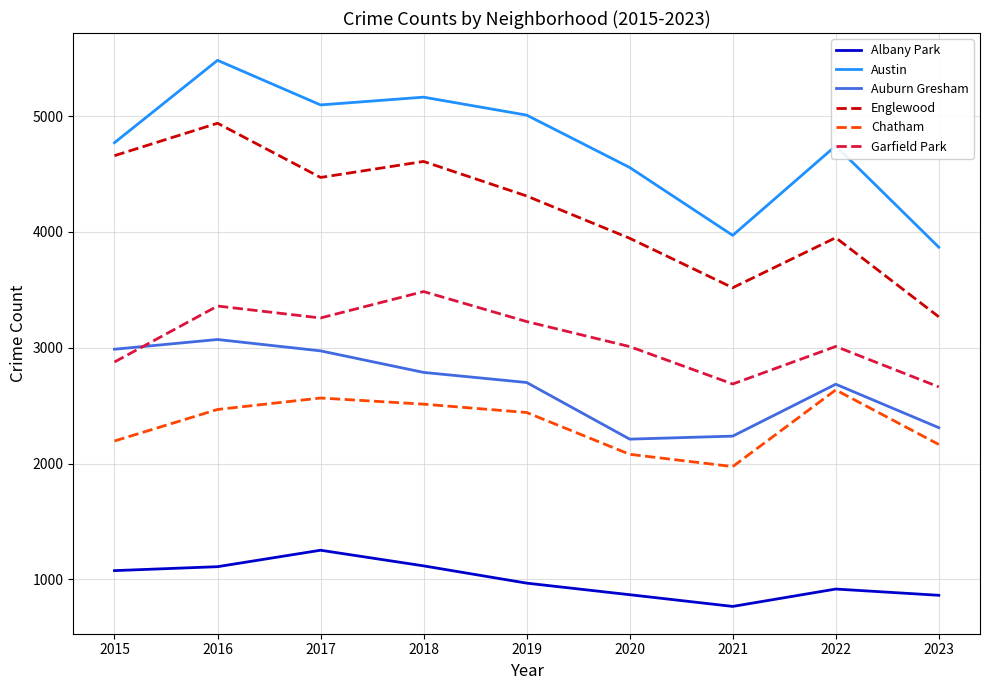

Is it true that Garfield Park equals 4067 at 2022?

False